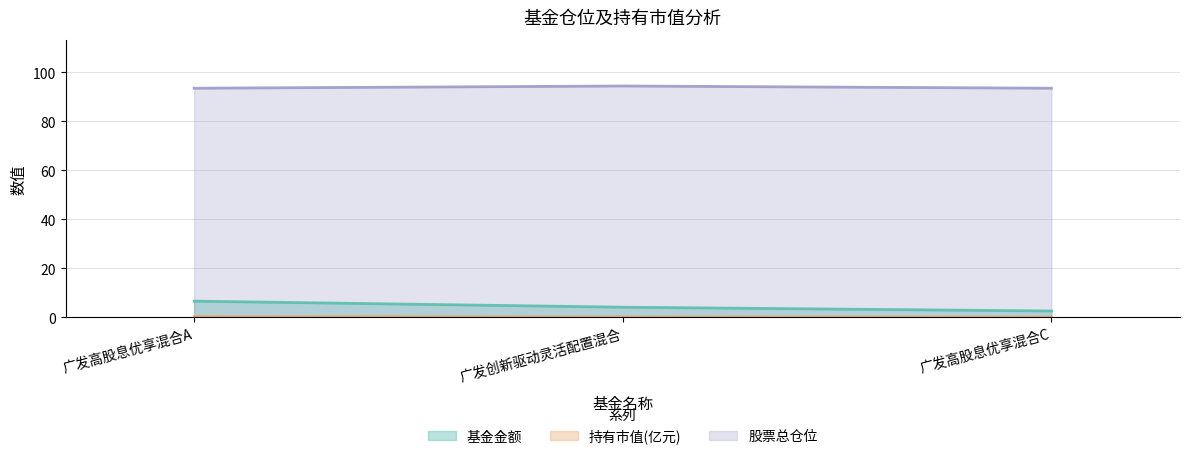

Reading left to right, extract all data points from this chart.

基金金额: 6.6	4.2	2.6
持有市值(亿元): 0.3	0.2	0.1
股票总仓位: 93.5	94.4	93.5